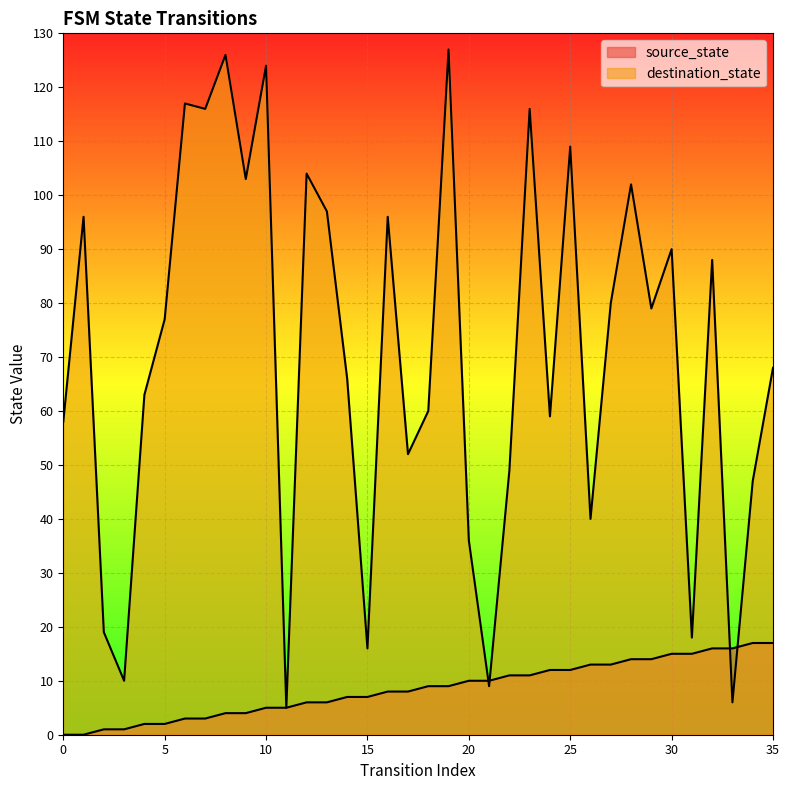

True or false: destination_state has a value of 66 at 14.

True